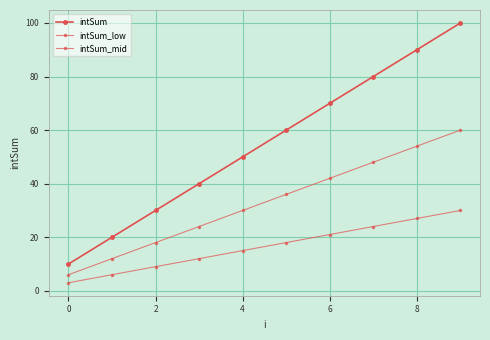

True or false: intSum_mid has more than 2 interior local peaks.

False